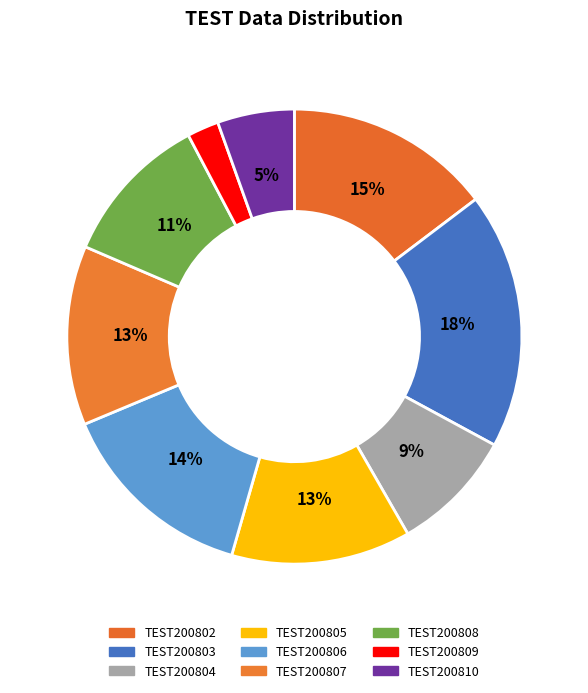

Is it true that TEST200806 is 14% of the pie?

True